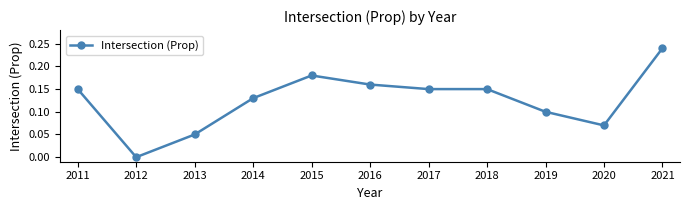

At which label is the value closest to 0?

2012